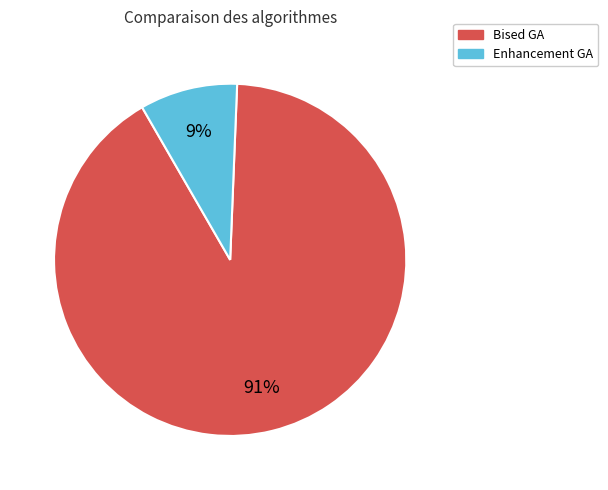

Combined, do Enhancement GA and Bised GA account for over 50%?

Yes